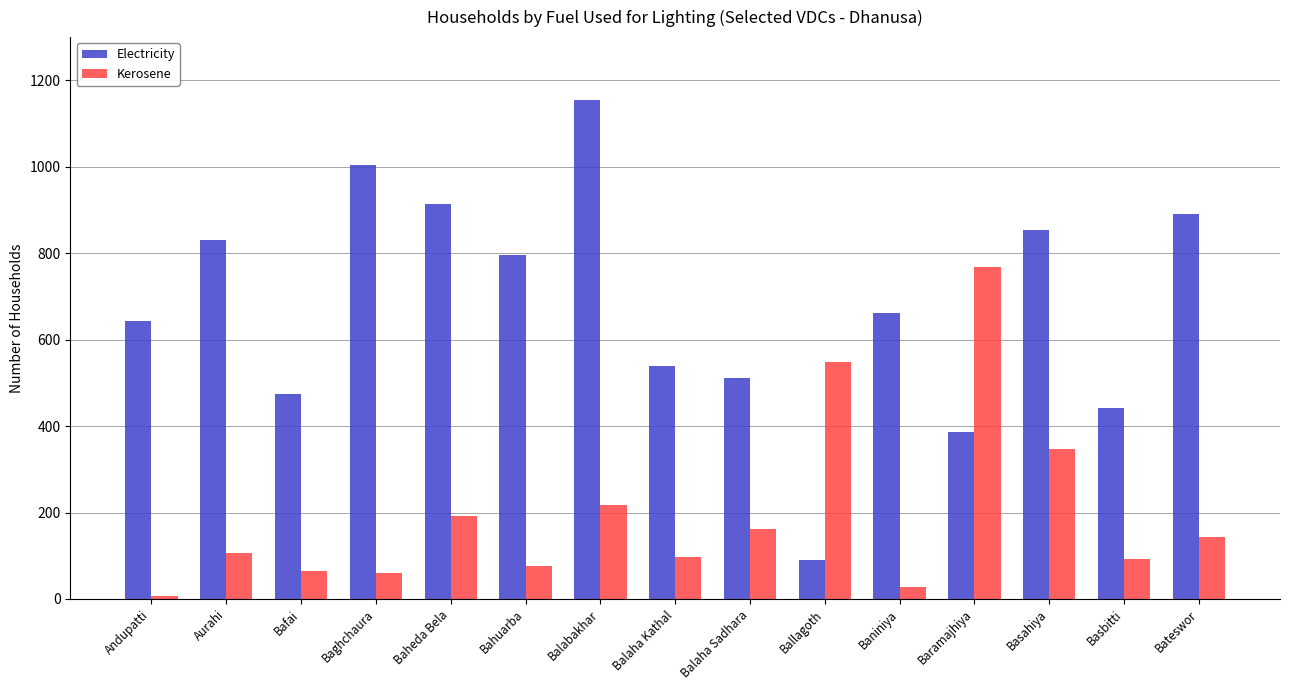

What position from the left is Baramajhiya?

12